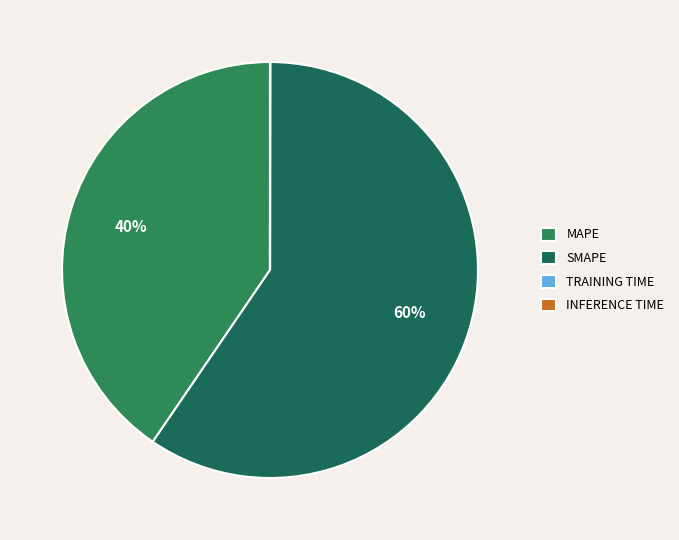

What is the majority slice?

SMAPE